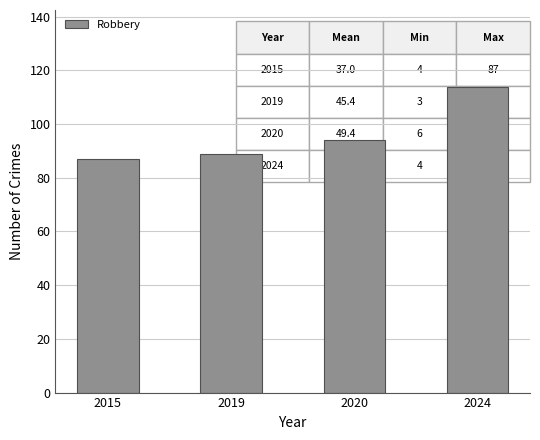

Does the chart contain stacked bars?

No